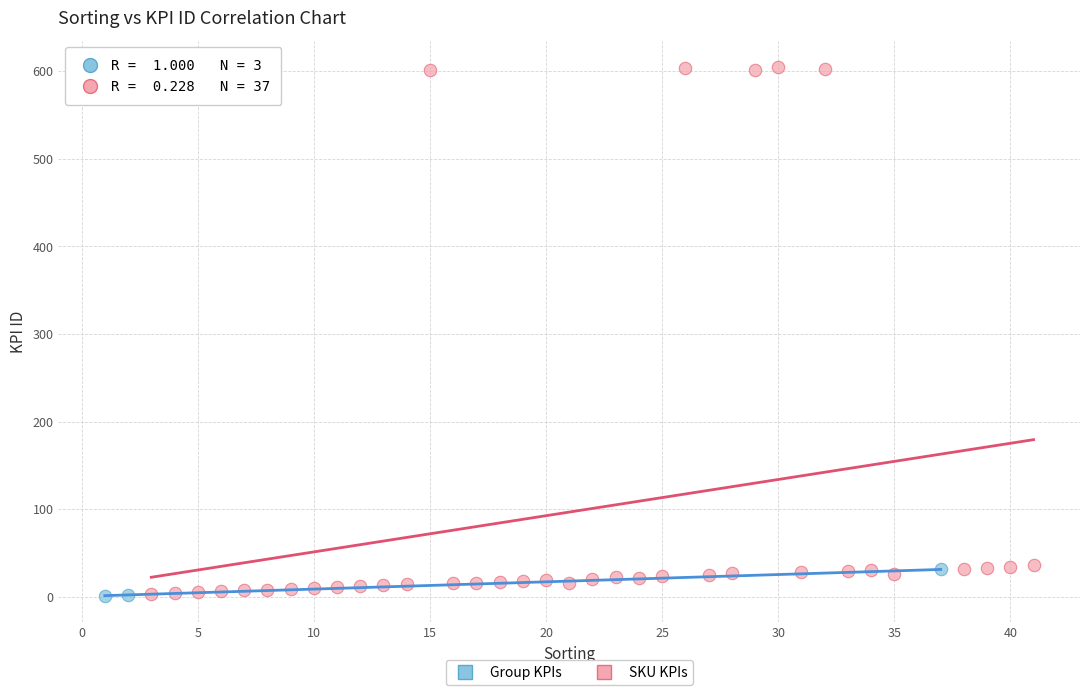

Which series contains the highest Y value?

SKU KPIs